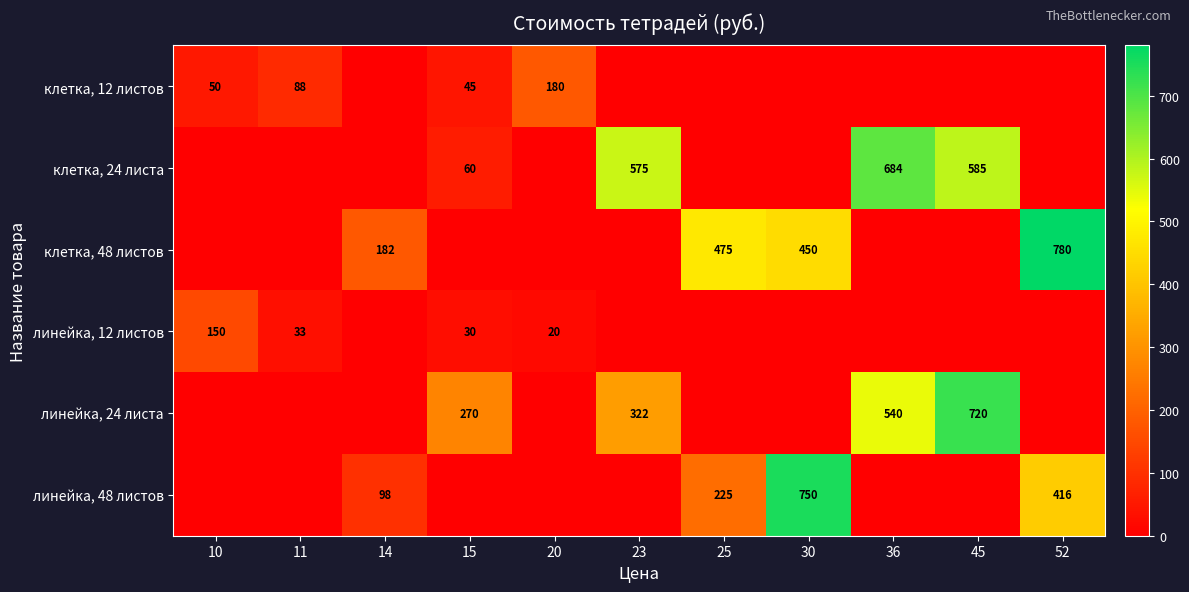

True or false: клетка, 48 листов has a value of 82 at 14.

False